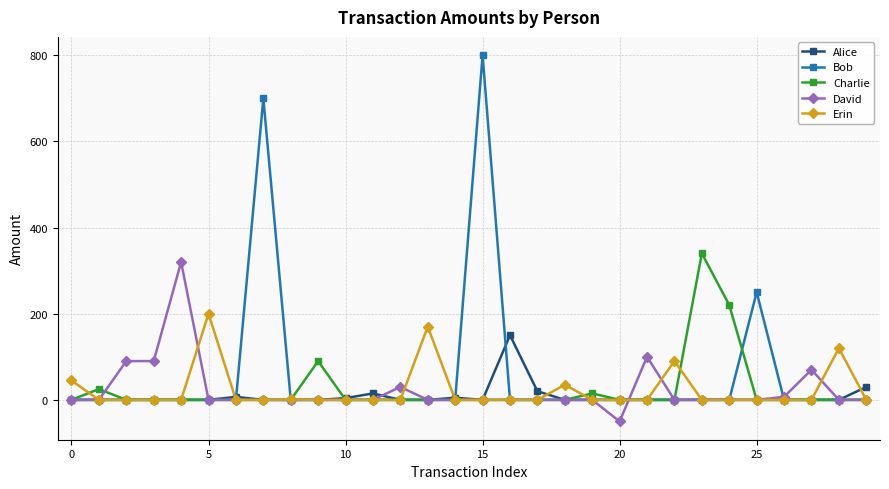

Which series has the widest spread of values?

Bob